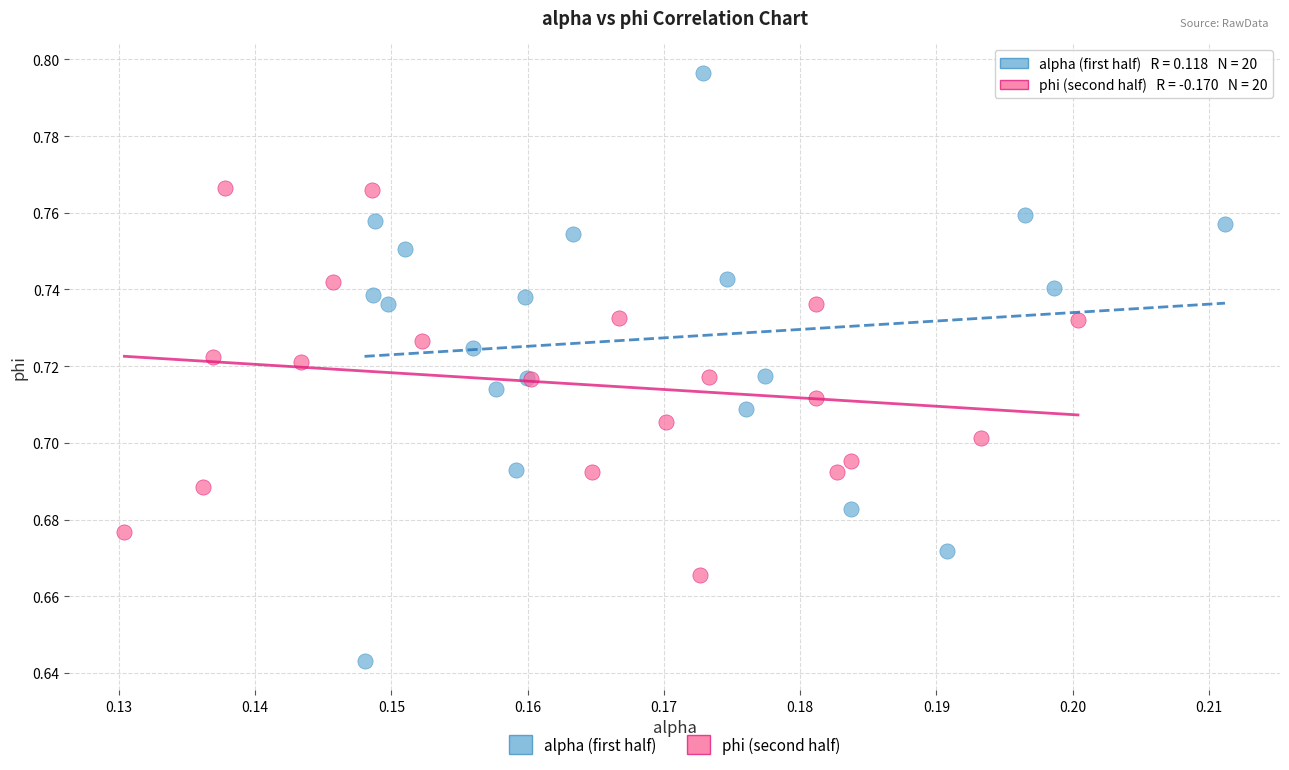

Which series has the widest spread of Y values?

alpha (first half)